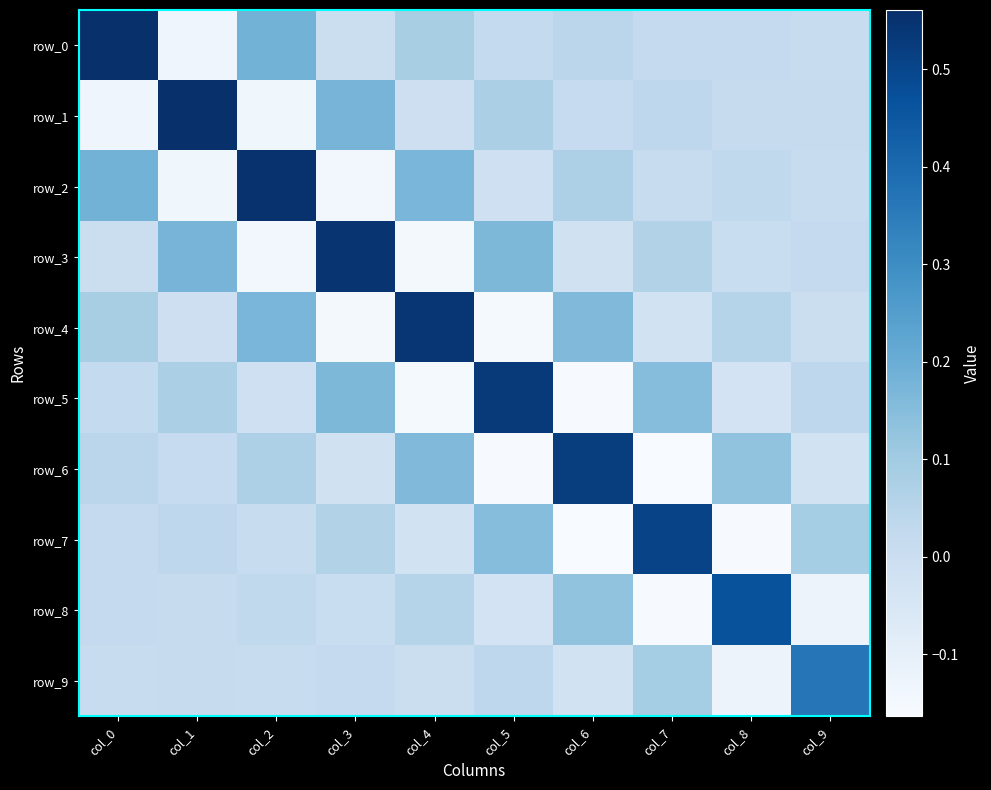

Rank the series at col_3 from lowest to highest value.

row_4, row_2, row_6, row_0, row_8, row_9, row_7, row_5, row_1, row_3